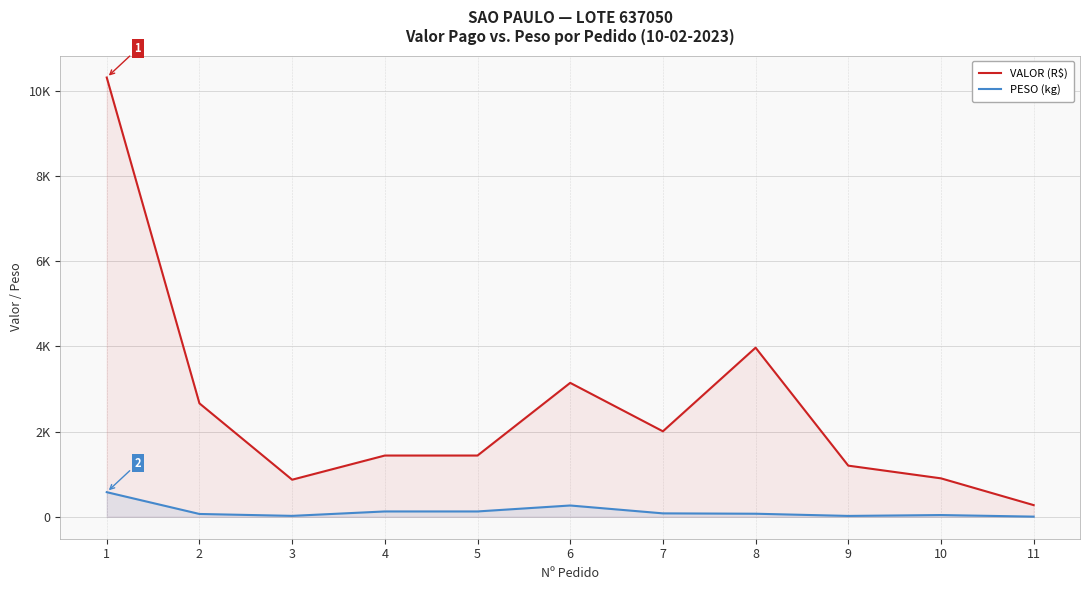

Does the chart have visible grid lines?

Yes